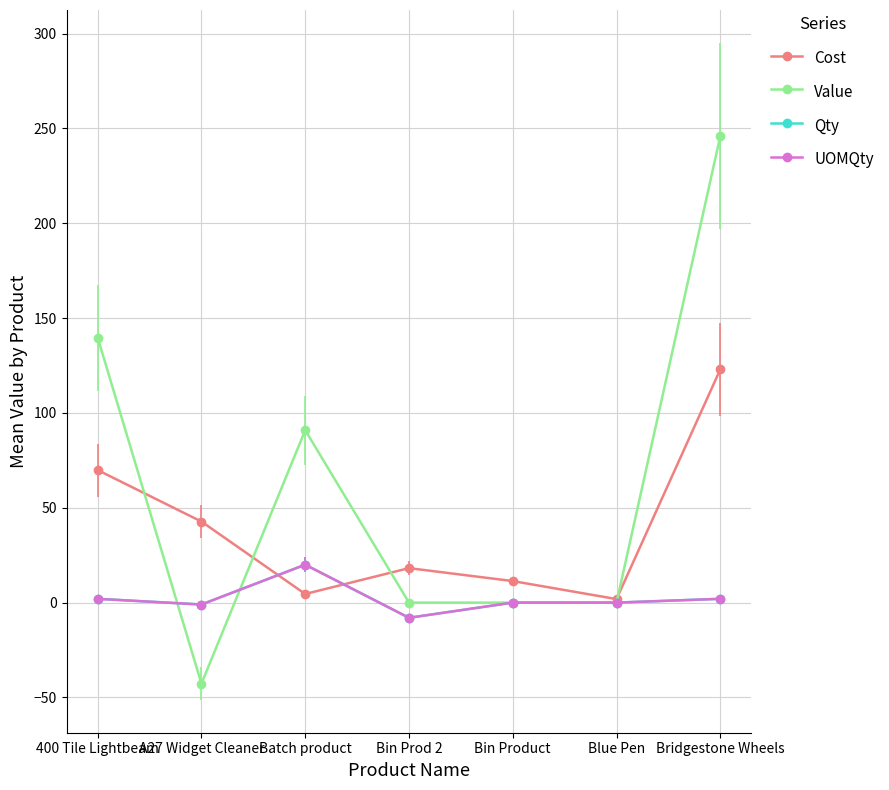

Between A27 Widget Cleaner and Bin Prod 2, which series saw the biggest shift?

Value